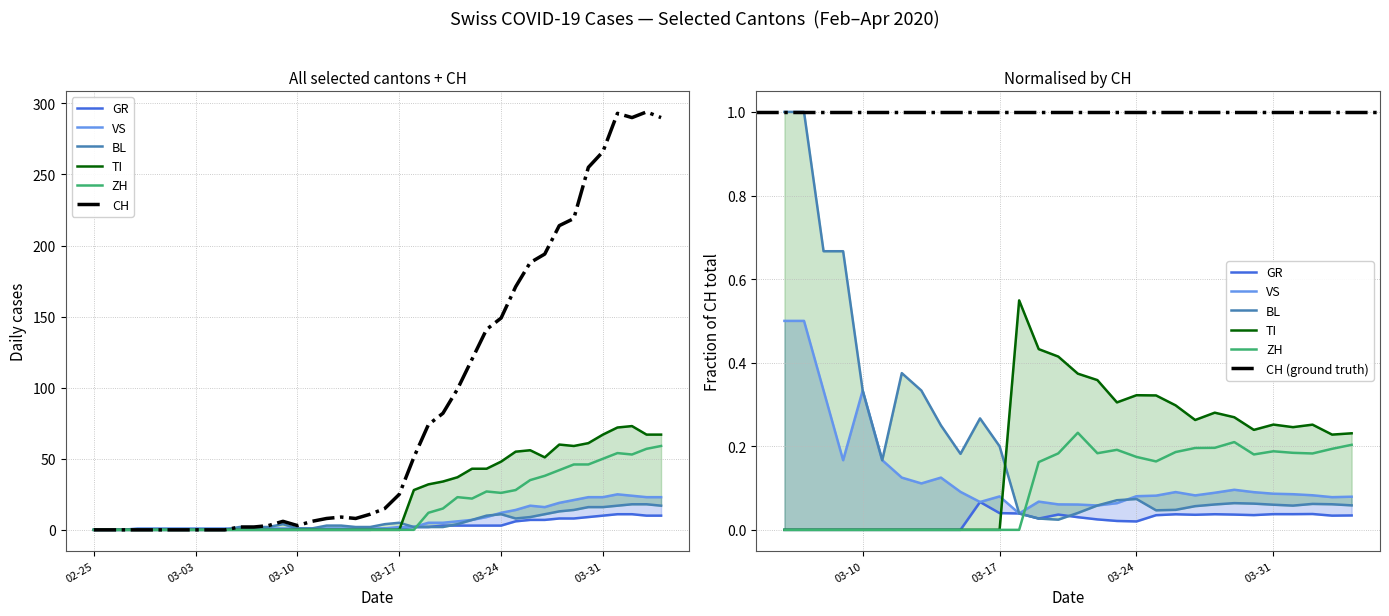

Reading left to right, transcribe all the data shown in this chart.

CH: 0	0	0	0	0	0	0	0	0	0	2	2	3	6	3	6	8	9	8	11	15	25	51	74	82	99	120	141	149	171	188	194	214	219	255	266	293	290	294	290
GR: 0	0	0	0	0	0	0	0	0	0	0	0	0	0	0	0	0	0	0	0	1	1	2	2	3	3	3	3	3	6	7	7	8	8	9	10	11	11	10	10
VS: 0	0	0	1	1	1	1	1	1	1	1	1	1	1	1	1	1	1	1	1	1	2	2	5	5	6	7	9	12	14	17	16	19	21	23	23	25	24	23	23
BL: 0	0	0	0	0	0	0	0	0	0	2	2	2	4	1	1	3	3	2	2	4	5	2	2	2	4	7	10	11	8	9	11	13	14	16	16	17	18	18	17
TI: 0	0	0	0	0	0	0	0	0	0	0	0	0	0	0	0	0	0	0	0	0	0	28	32	34	37	43	43	48	55	56	51	60	59	61	67	72	73	67	67
ZH: 0	0	0	0	0	0	0	0	0	0	0	0	0	0	0	0	0	0	0	0	0	0	0	12	15	23	22	27	26	28	35	38	42	46	46	50	54	53	57	59